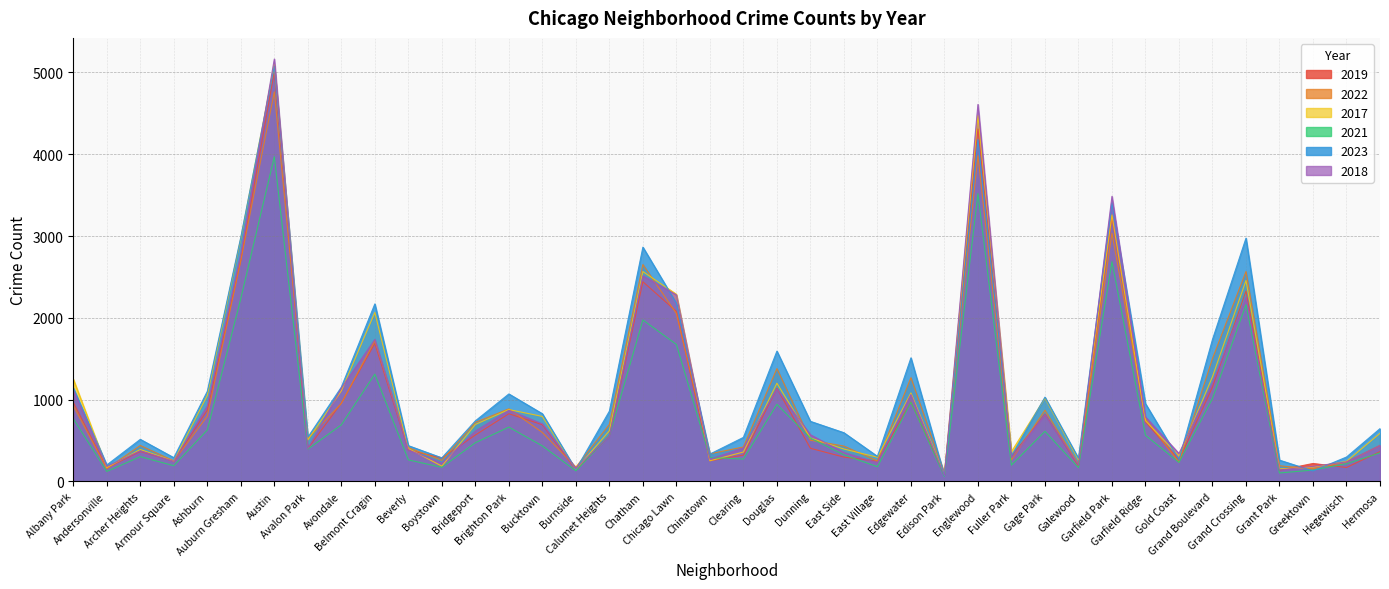

At which category does the chart reach its peak across all series?

Austin